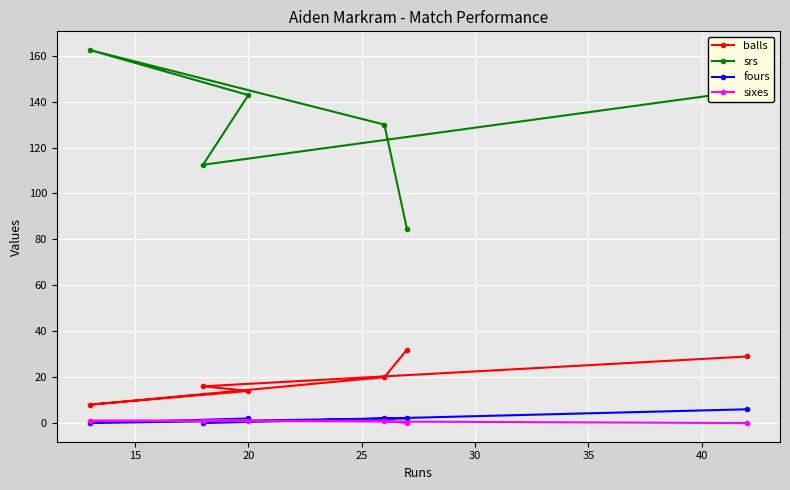

Which series has the largest total across all categories?

srs